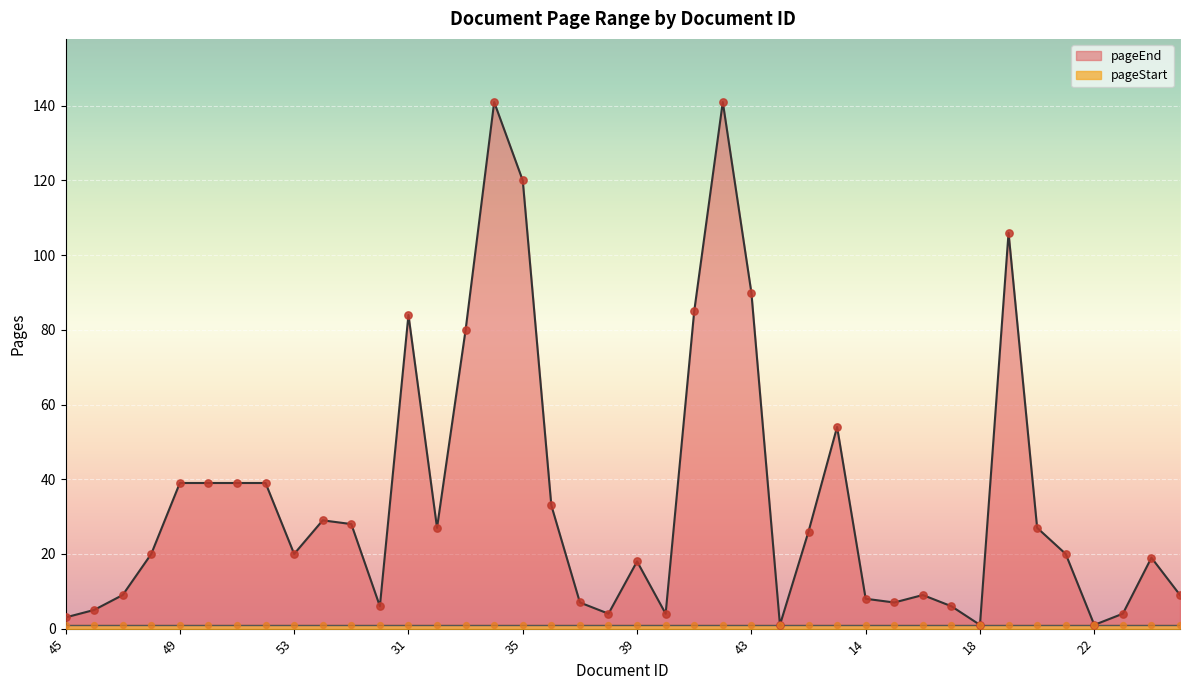

What is the change in value from 12 to 18?

-25